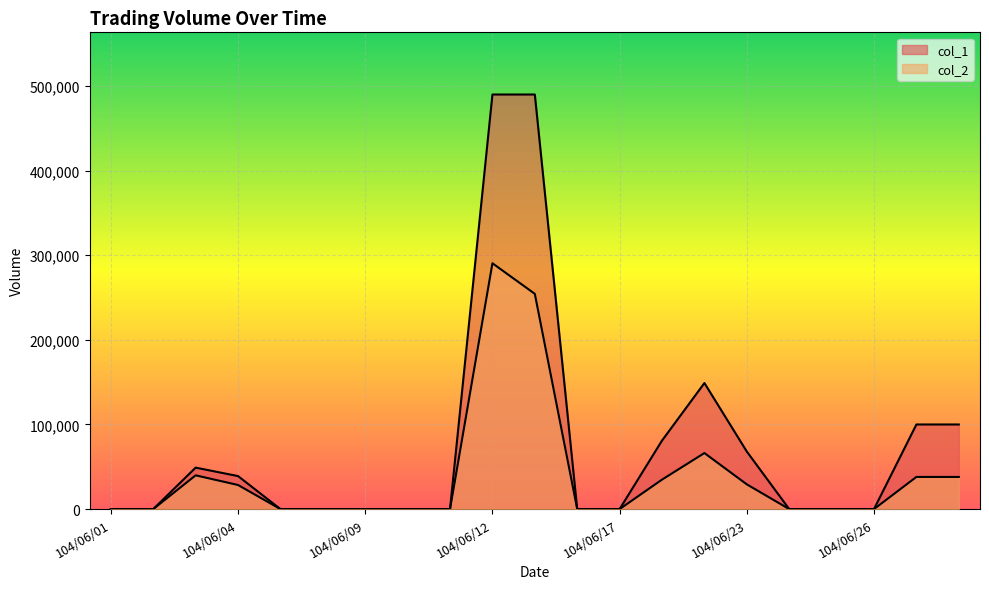

Reading left to right, list all the values displayed in this chart.

col_1: 104/06/01=0	104/06/02=0	104/06/03=49000	104/06/04=39000	104/06/05=0	104/06/08=0	104/06/09=0	104/06/10=0	104/06/11=0	104/06/12=490000	104/06/15=490000	104/06/16=0	104/06/17=0	104/06/18=81000	104/06/22=149000	104/06/23=68000	104/06/24=0	104/06/25=0	104/06/26=0	104/06/29=100000	104/06/30=100000
col_2: 104/06/01=0	104/06/02=0	104/06/03=39890	104/06/04=28470	104/06/05=0	104/06/08=0	104/06/09=0	104/06/10=0	104/06/11=0	104/06/12=290560	104/06/15=254400	104/06/16=0	104/06/17=0	104/06/18=34830	104/06/22=66240	104/06/23=29240	104/06/24=0	104/06/25=0	104/06/26=0	104/06/29=38000	104/06/30=38000